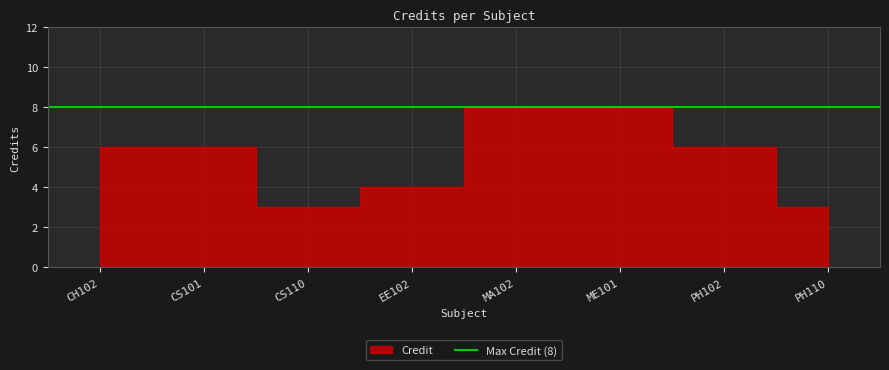

Is it true that the value at CS101 is 6?

True